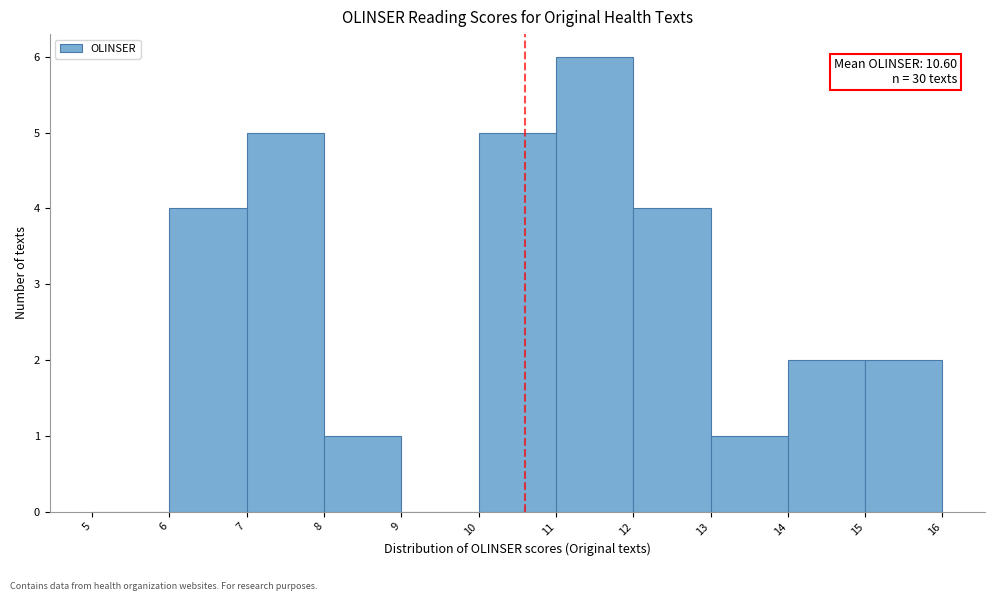

Which range on the x-axis has the tallest bar?

11 to 12